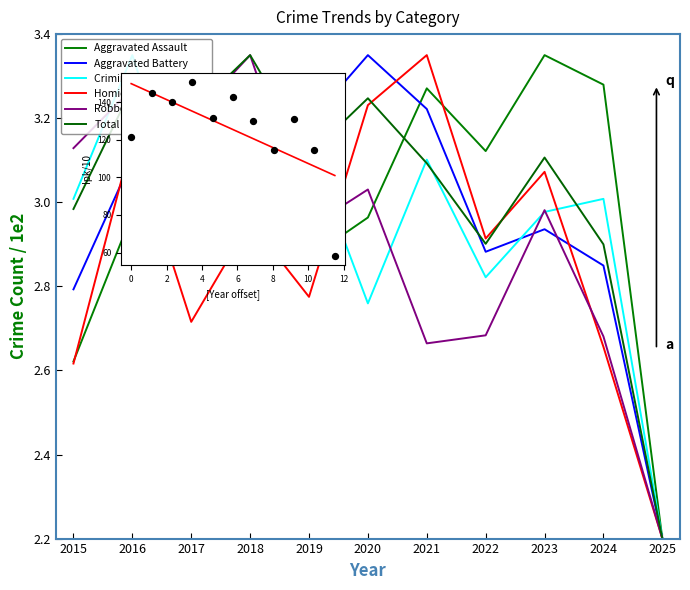

Which series has the largest total across all categories?

Total